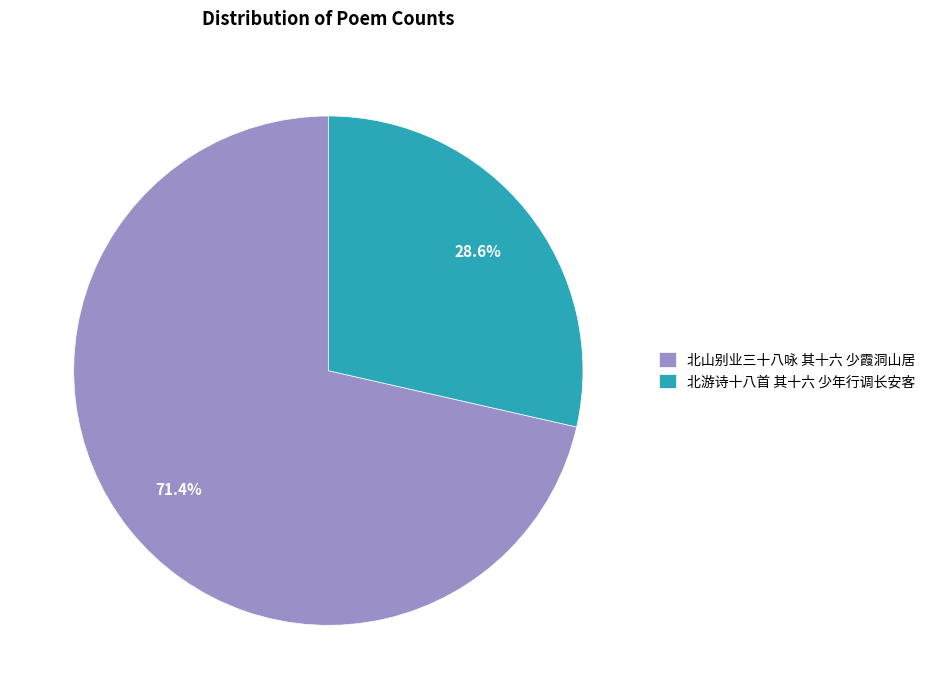

Rank the categories by value from highest to lowest.

北山别业三十八咏 其十六 少霞洞山居, 北游诗十八首 其十六 少年行调长安客